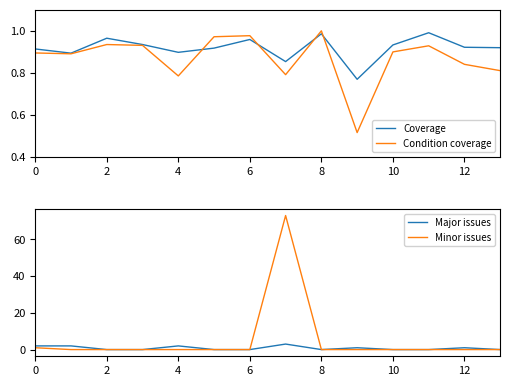

Which category has the highest value in the Condition coverage series?

8